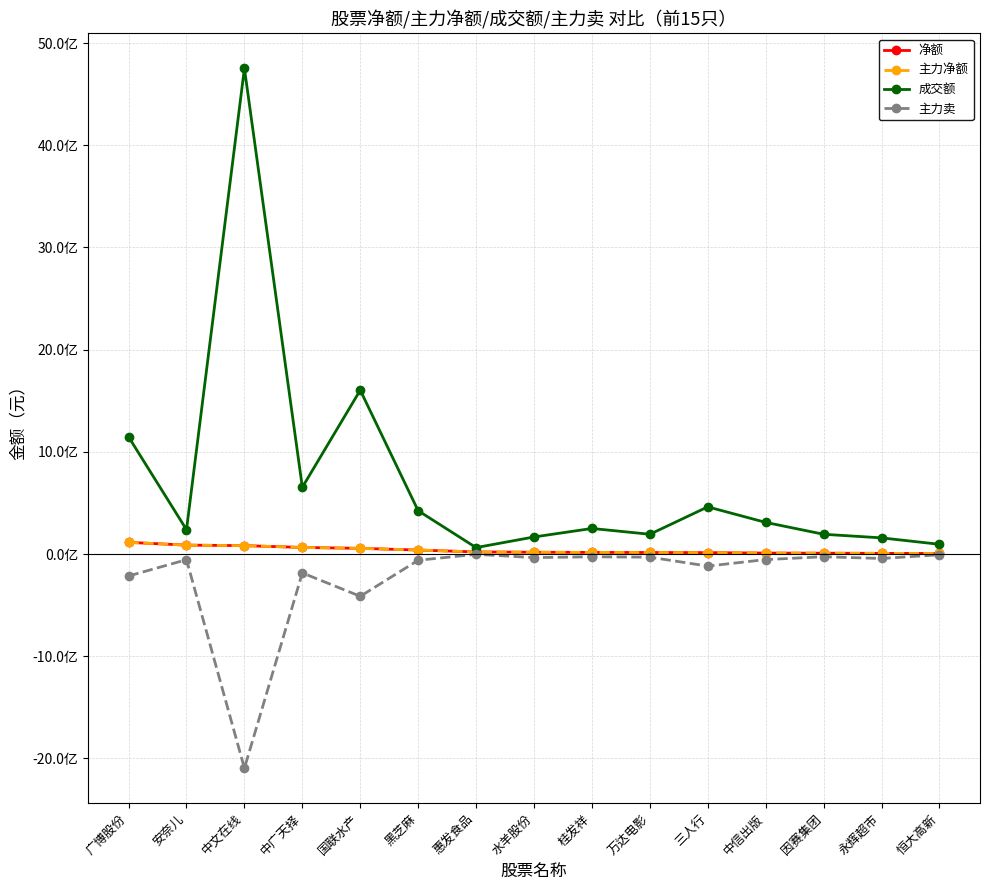

True or false: 成交额 has a value of 225449629 at 三人行.

False